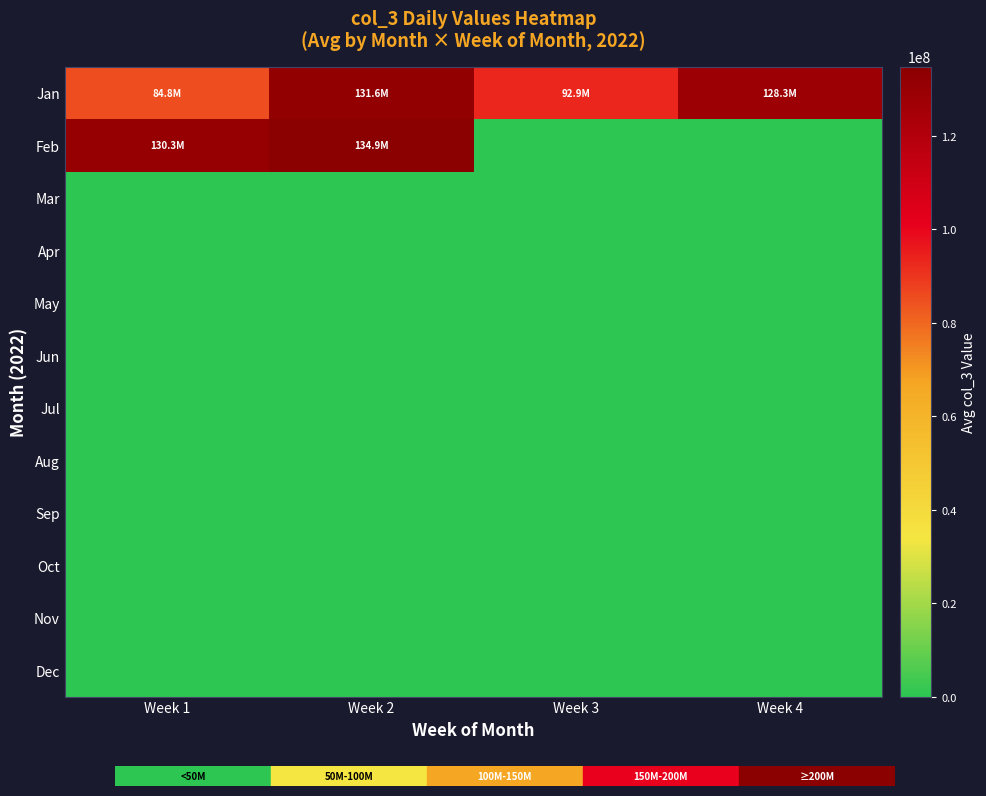

Which has a higher value, Week 3 or Week 4?

Week 4